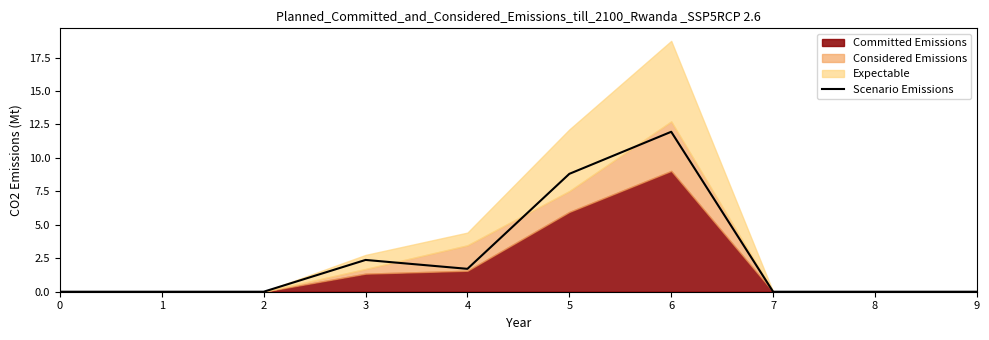

The value of Scenario Emissions at 9 is 6.1. True or false?

False